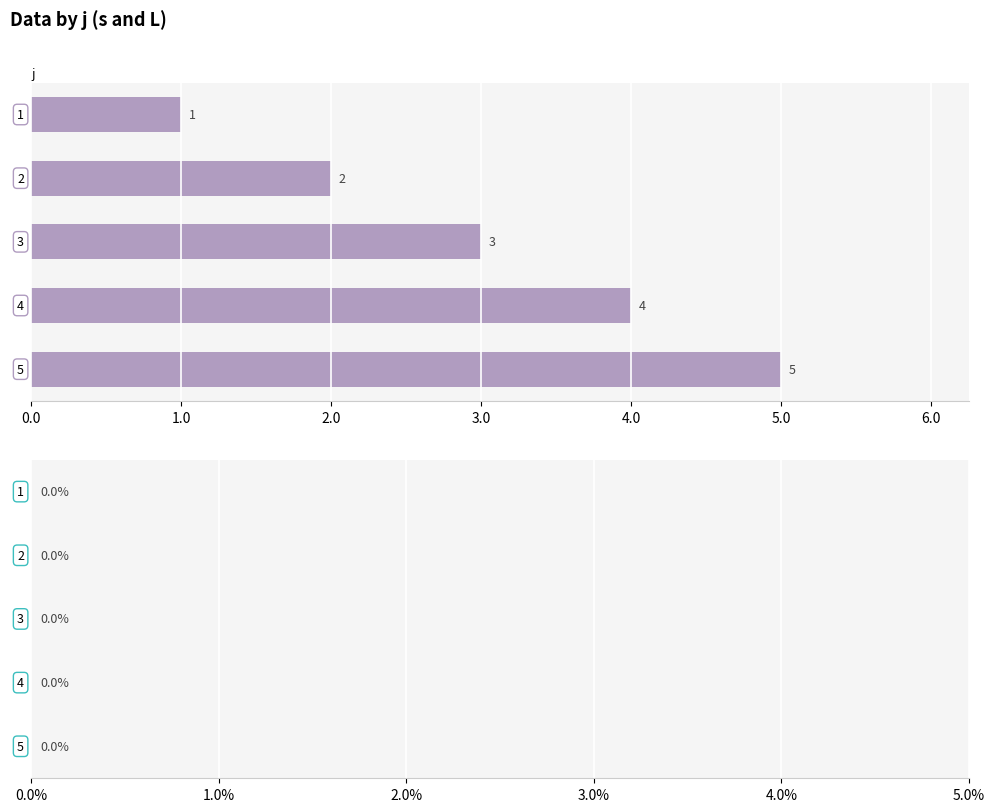

How many bars are there in total?

5